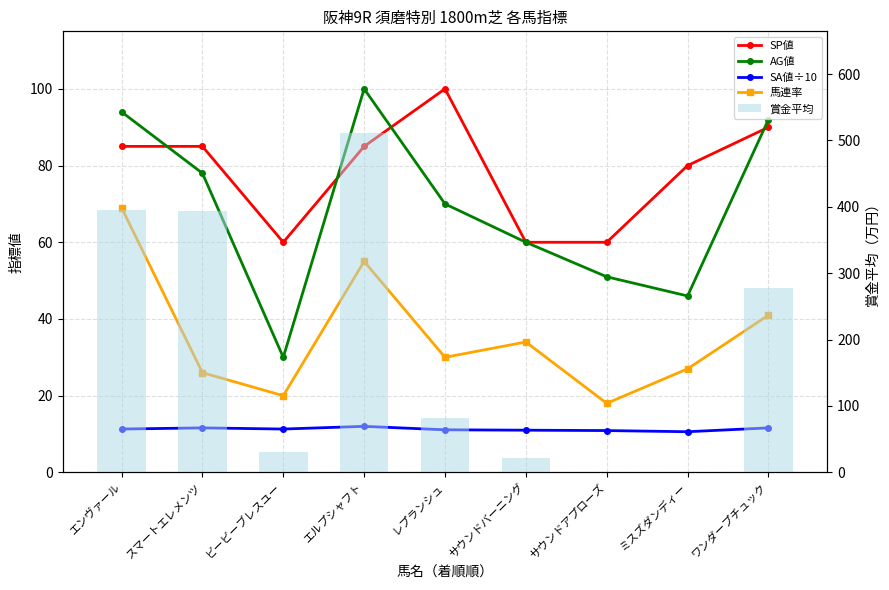

Which label corresponds to the smallest value in the chart?

サウンドアプローズ